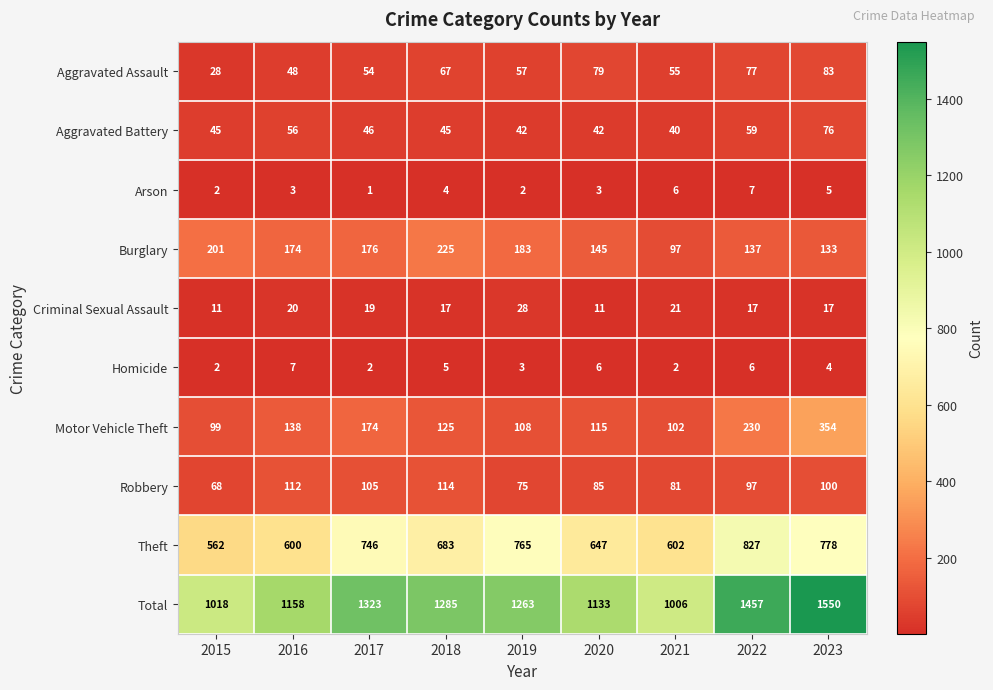

Count the number of data series in this chart.

10